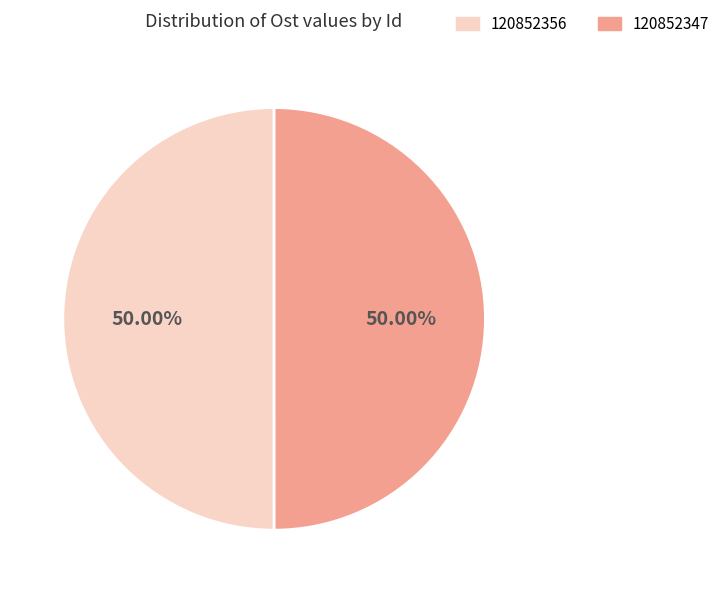

Do 120852347 and 120852356 together represent more than half of the pie?

Yes